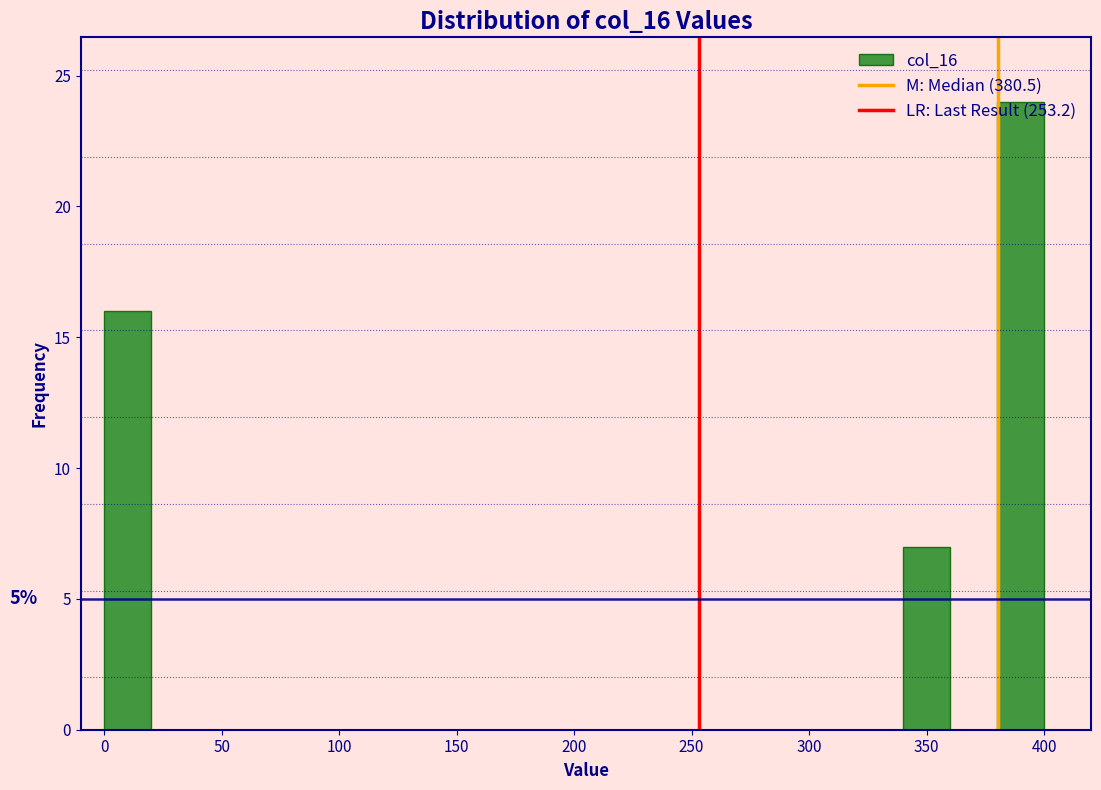

Over which range of the x-axis is the bar tallest?

380 to 400